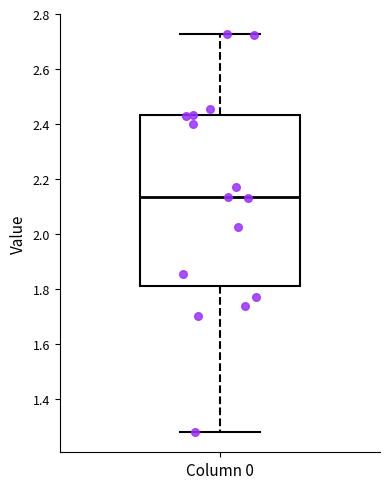

Transcribe this box plot: give where the median line is, the range the box spans, and where the two whiskers end, as read against the y-axis. The values are not printed on the chart, so give them approximately, as read against the axis.

median 2.14, box 1.82 to 2.44, whiskers 1.28 to 2.72